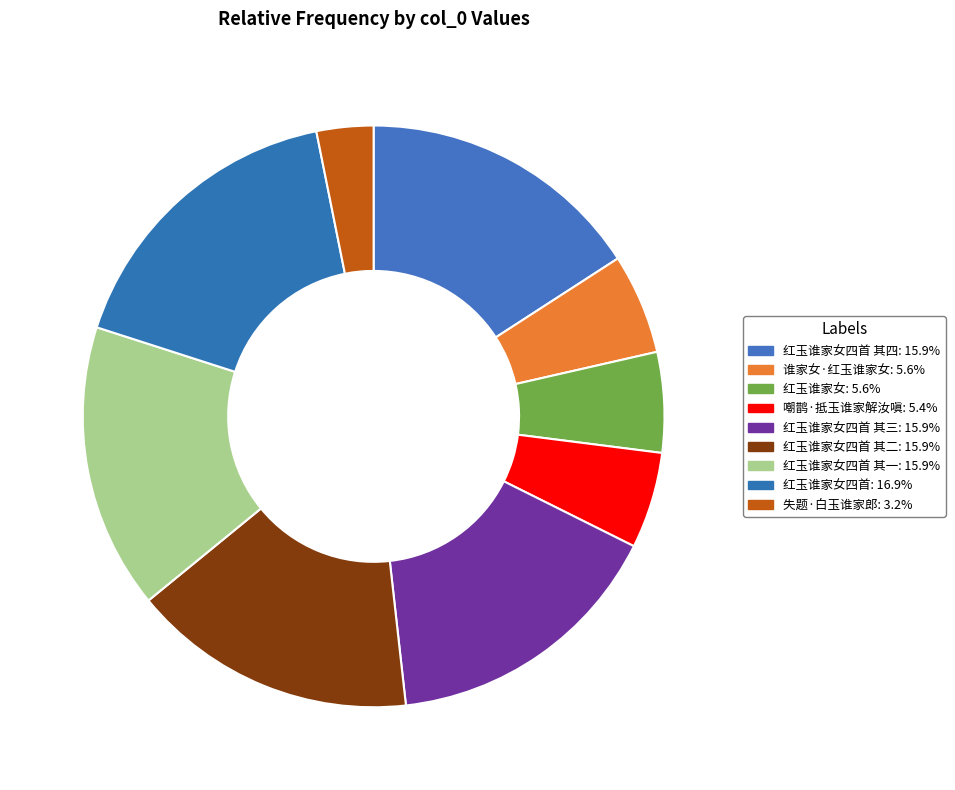

How many segments does this pie chart have?

9